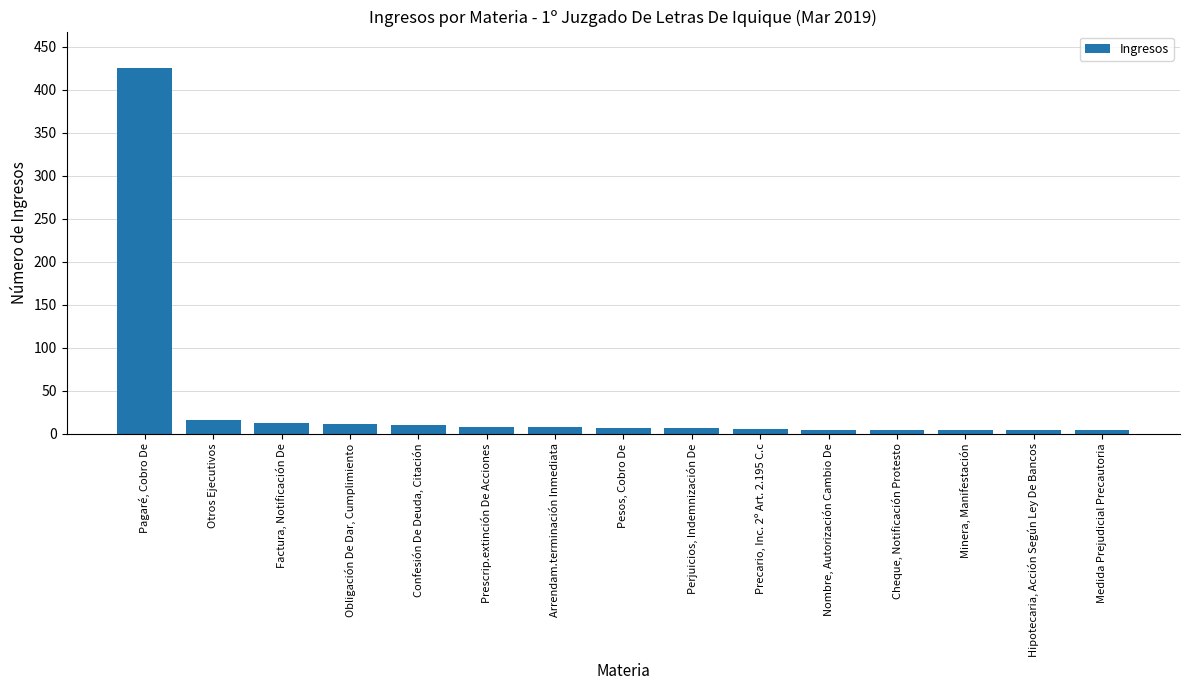

Between Otros Ejecutivos and Precario, Inc. 2º Art. 2.195 C.c, which is larger?

Otros Ejecutivos